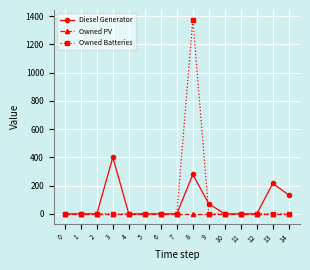

At which category is the sum across all series the highest?

8